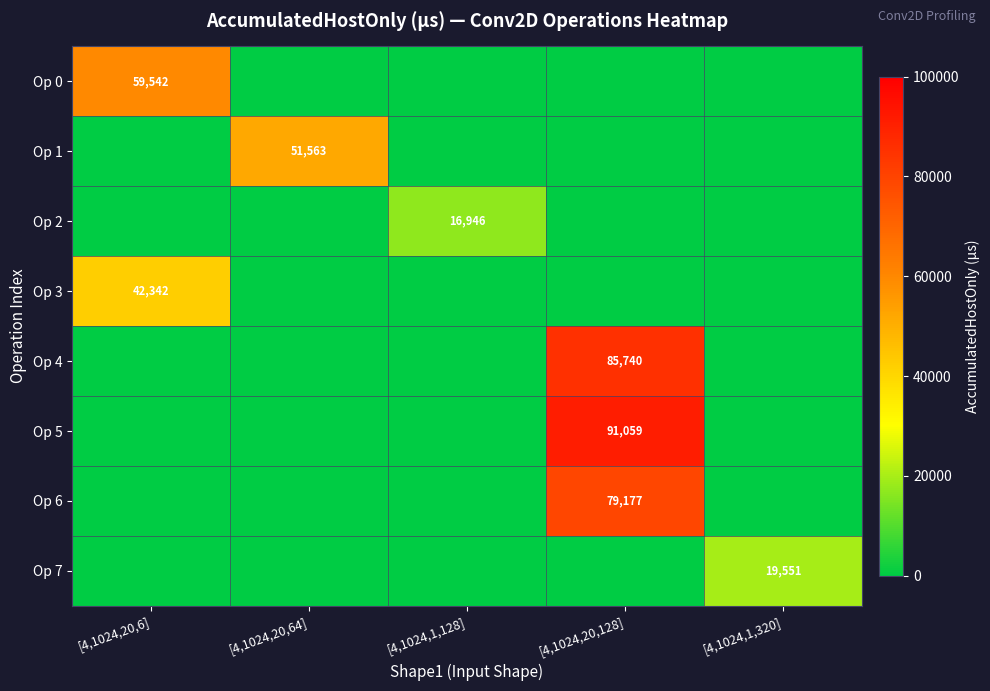

Which series has the largest range (max minus min)?

Op 5